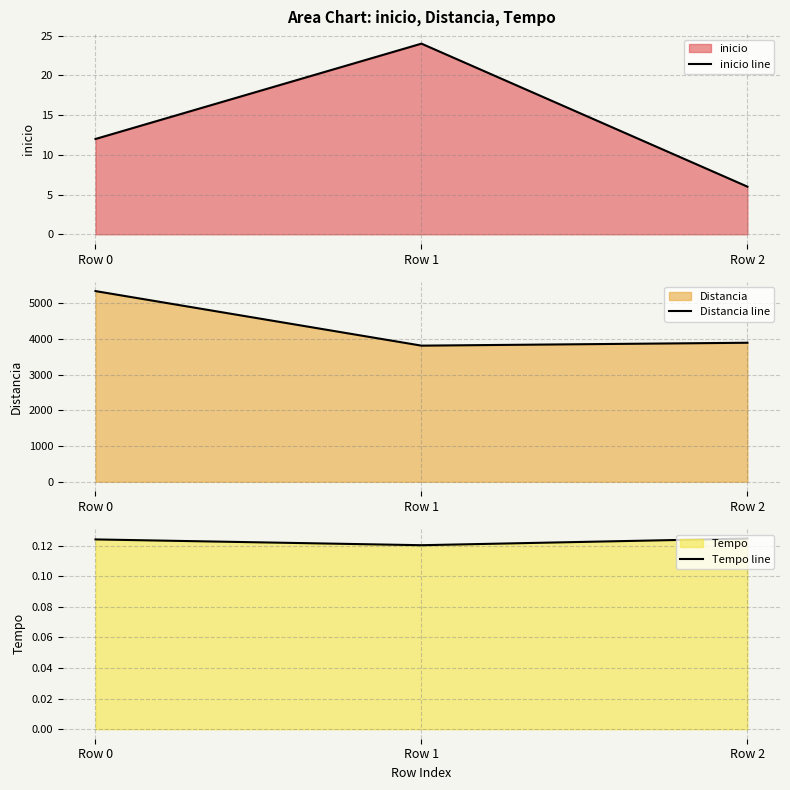

Which category has the highest value in the inicio line series?

Row 1